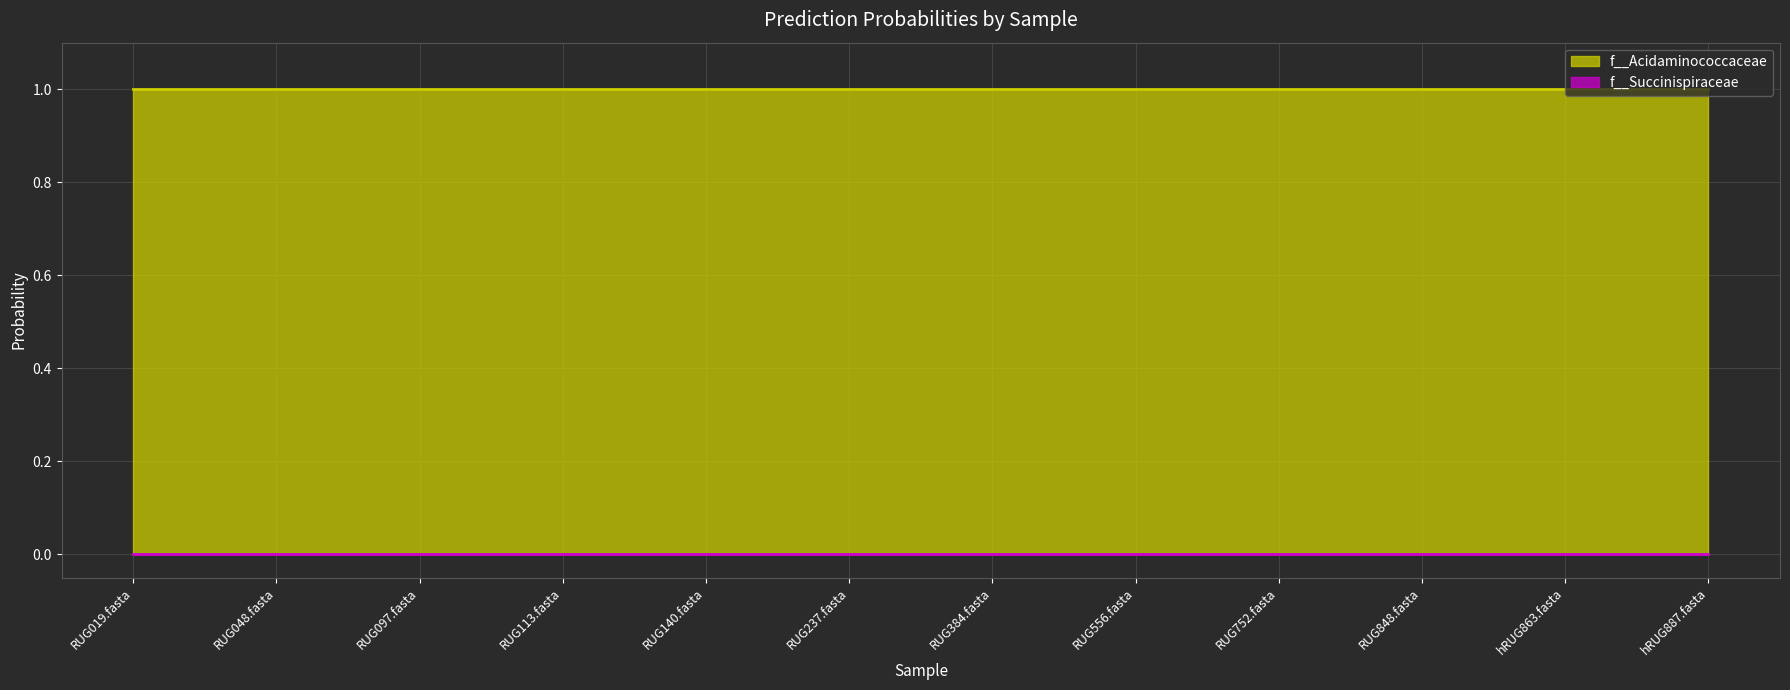

Reading left to right, transcribe all the data shown in this chart.

f__Acidaminococcaceae: RUG019.fasta=1.0	RUG048.fasta=1.0	RUG097.fasta=1.0	RUG113.fasta=1.0	RUG140.fasta=1.0	RUG237.fasta=1.0	RUG384.fasta=1.0	RUG556.fasta=1.0	RUG752.fasta=1.0	RUG848.fasta=1.0	hRUG863.fasta=1.0	hRUG887.fasta=1.0
f__Succinispiraceae: RUG019.fasta=0.0	RUG048.fasta=0.0	RUG097.fasta=0.0	RUG113.fasta=0.0	RUG140.fasta=0.0	RUG237.fasta=0.0	RUG384.fasta=0.0	RUG556.fasta=0.0	RUG752.fasta=0.0	RUG848.fasta=0.0	hRUG863.fasta=0.0	hRUG887.fasta=0.0